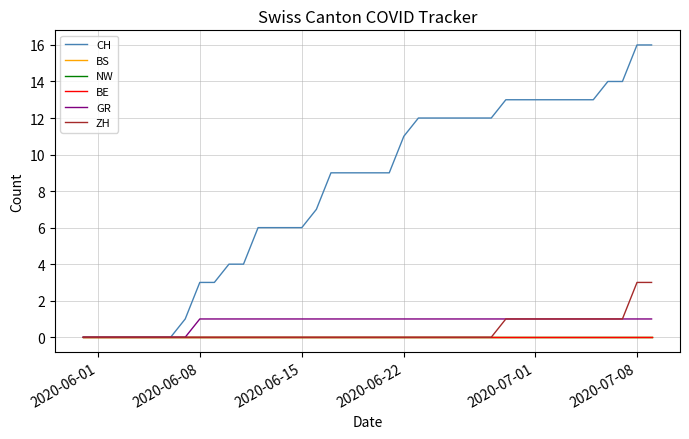

True or false: BS and NW cross at least once.

False